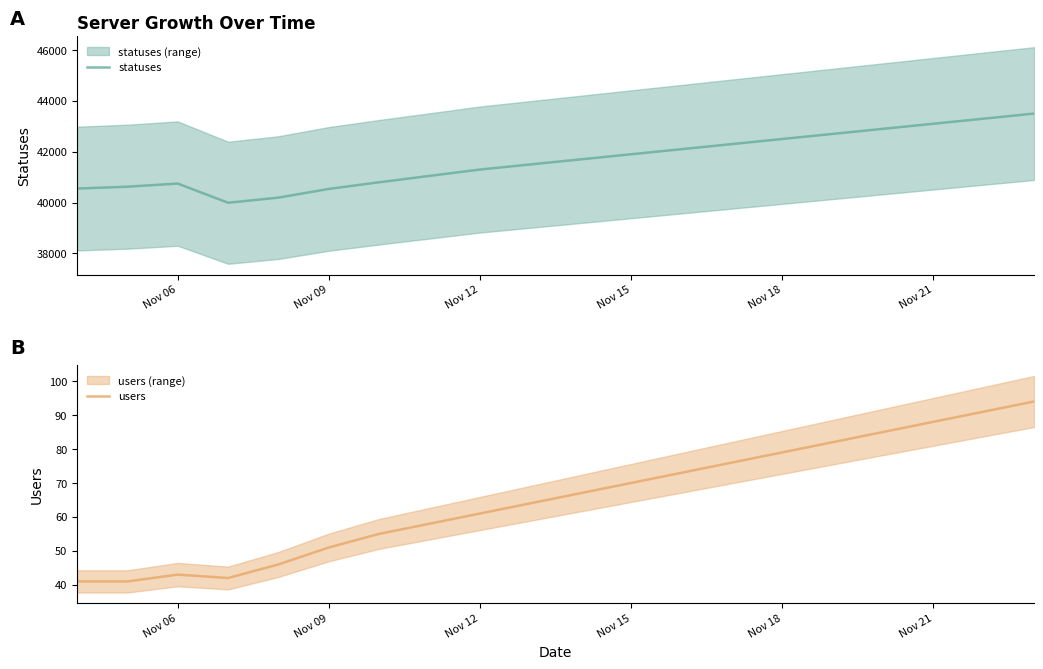

True or false: users and statuses cross at least once.

False